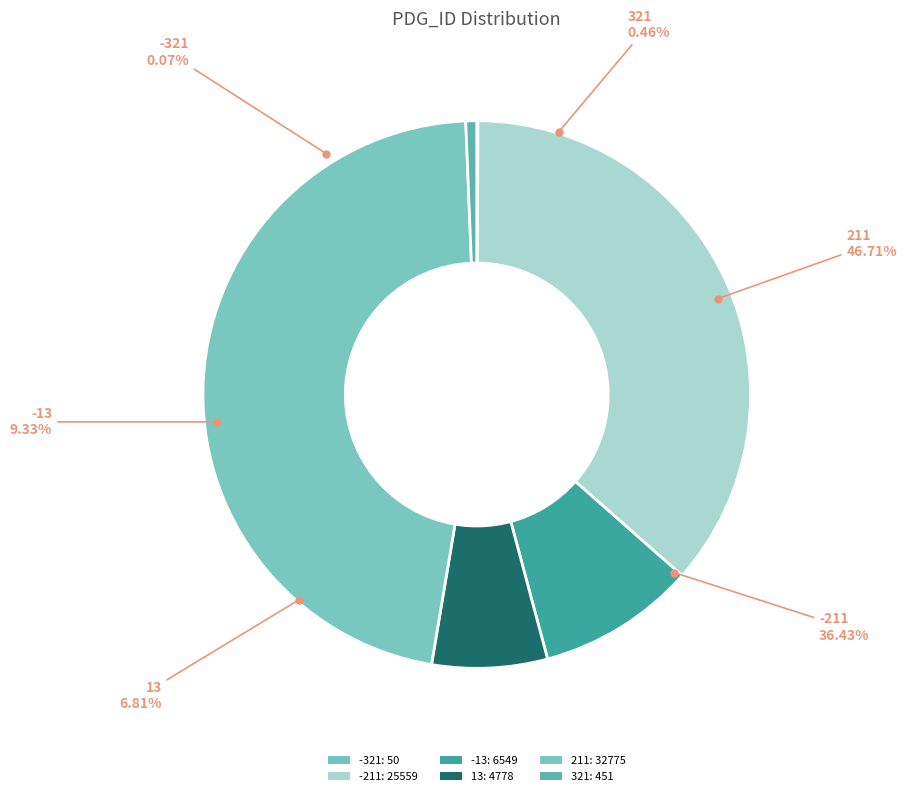

Is it true that 13 is 12% of the pie?

False